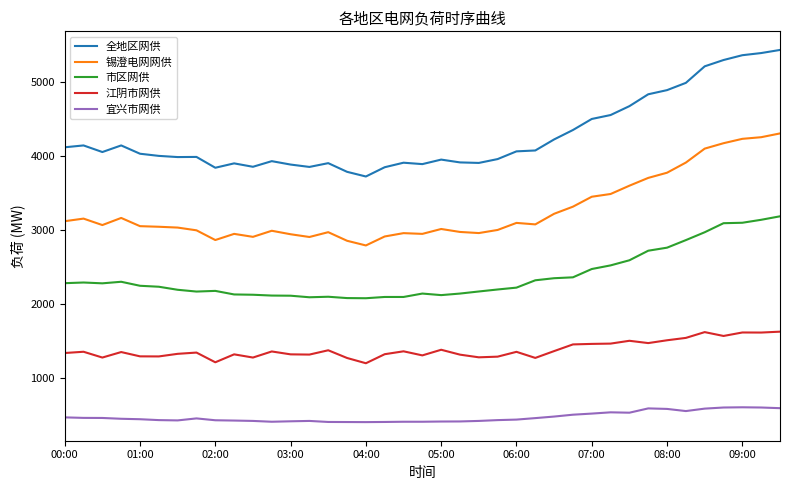

Which series has the widest spread of values?

全地区网供